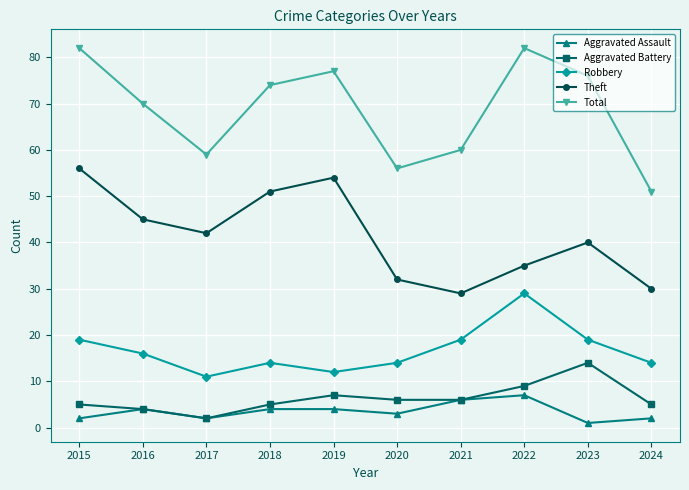

At which category does Robbery reach its first local peak?

2018